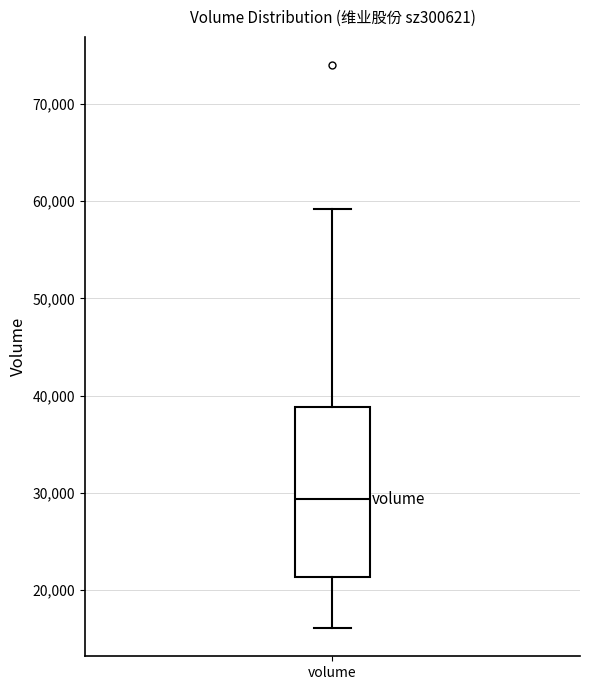

Read this box plot against the y-axis: the position of the median line, the range covered by the box, and the ends of both whiskers. The values are not printed on the chart, so give them approximately, as read against the axis.

median 29000, box 21000 to 39000, whiskers 16000 to 59000